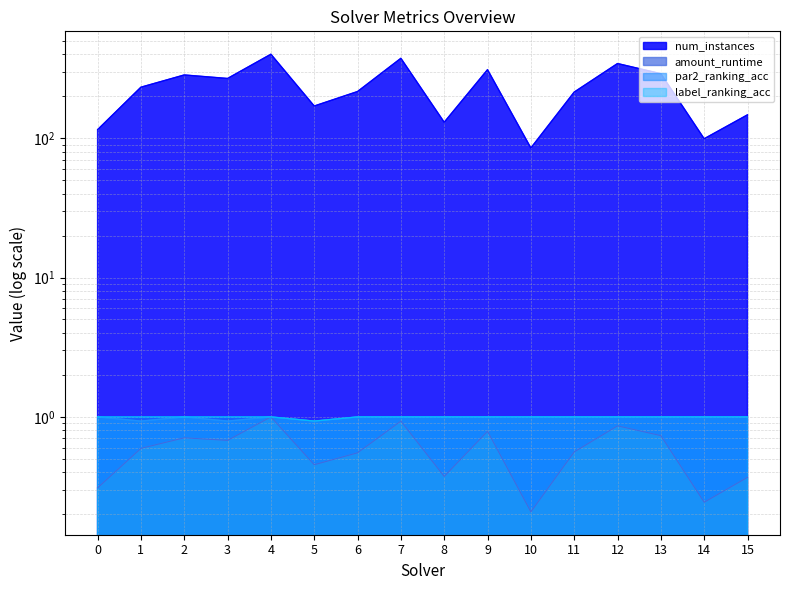

Which category has the lowest value in the par2_ranking_acc series?

1